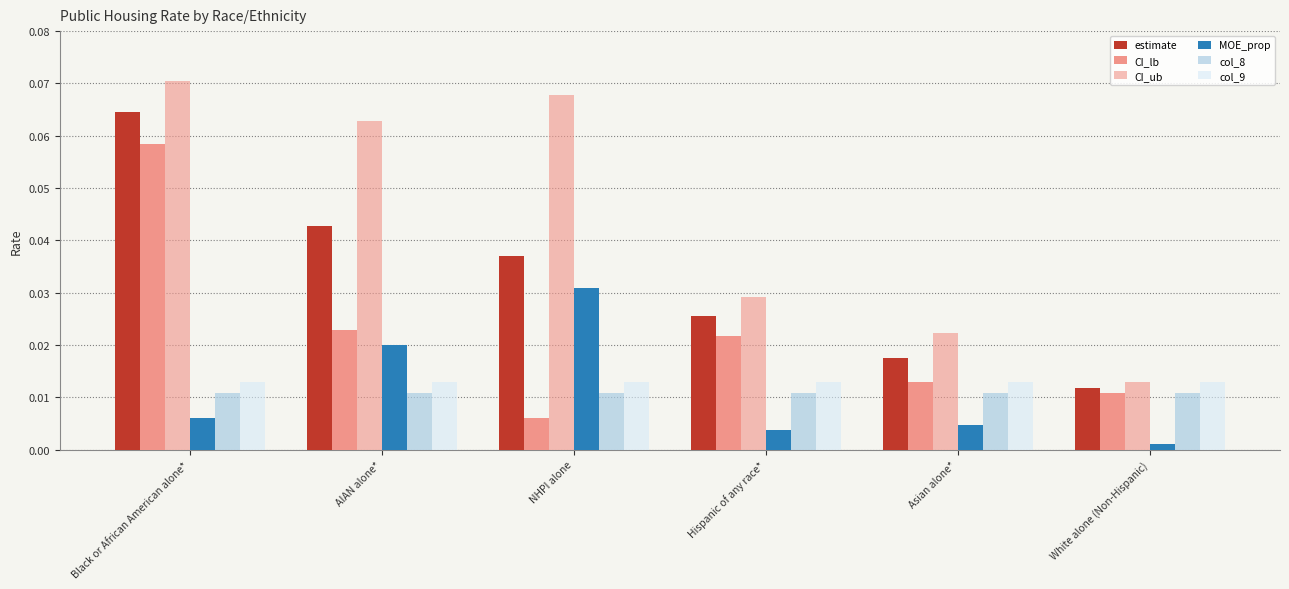

At which label is CI_lb closest to 0?

NHPI alone